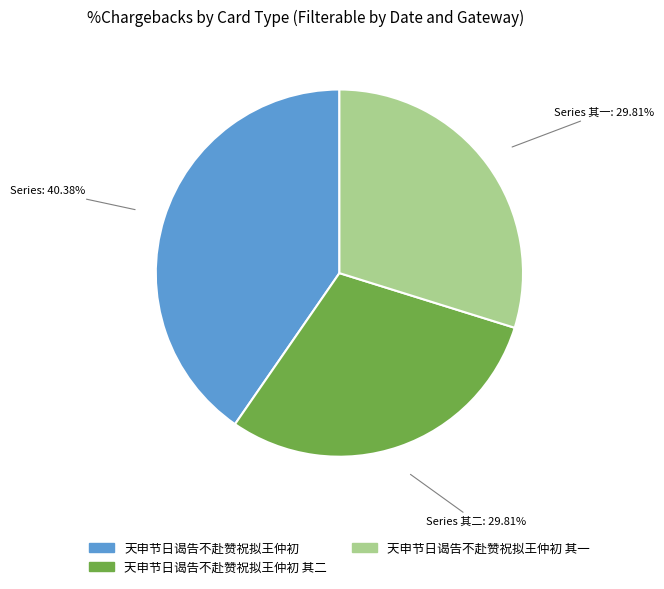

Is there a majority slice in this chart?

No